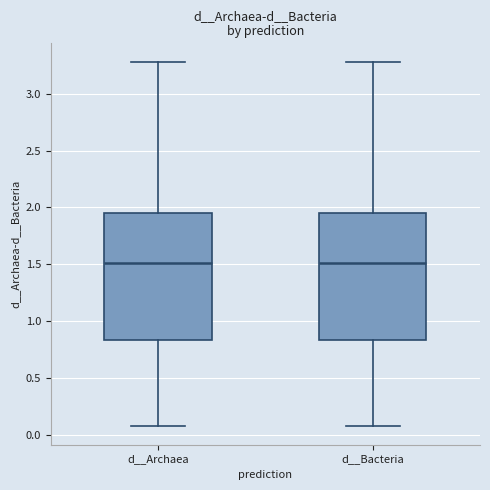

Reading left to right, read every box against the y-axis: the position of its median line, the range the box covers, and the ends of its whiskers. The values are not printed on the chart, so give them approximately, as read against the axis.

d__Archaea: median 1.50, box 0.85 to 1.95, whiskers 0.05 to 3.30
d__Bacteria: median 1.50, box 0.85 to 1.95, whiskers 0.05 to 3.30